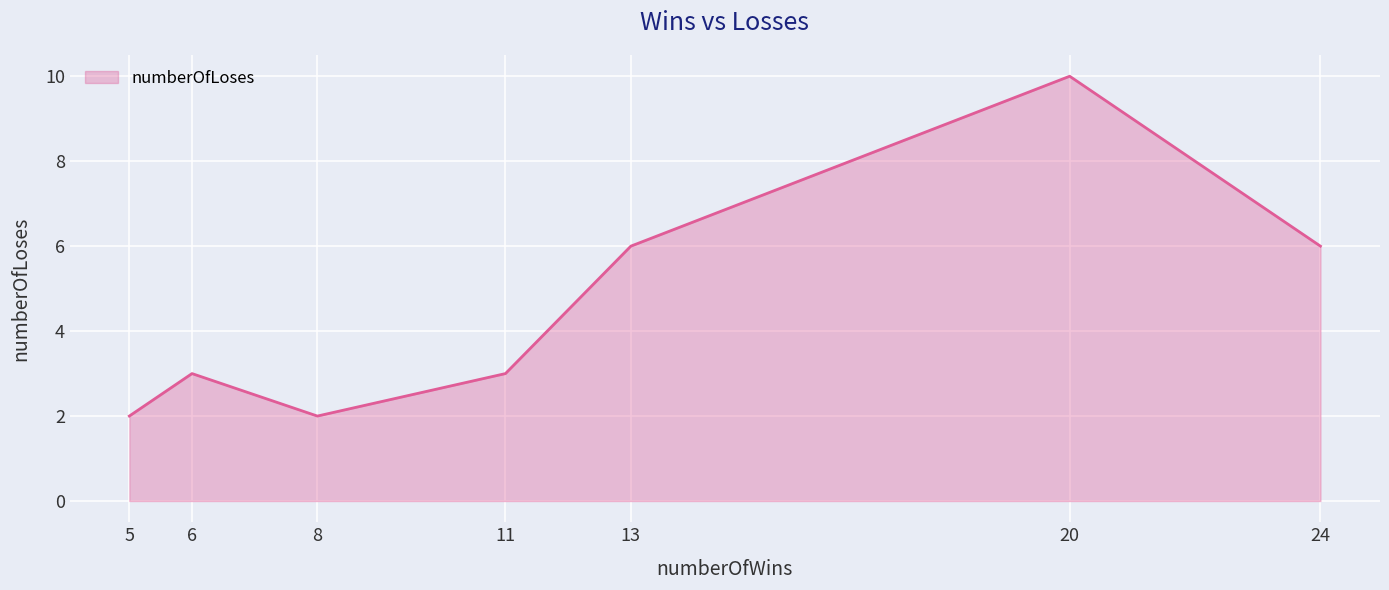

Count the number of data series in this chart.

1